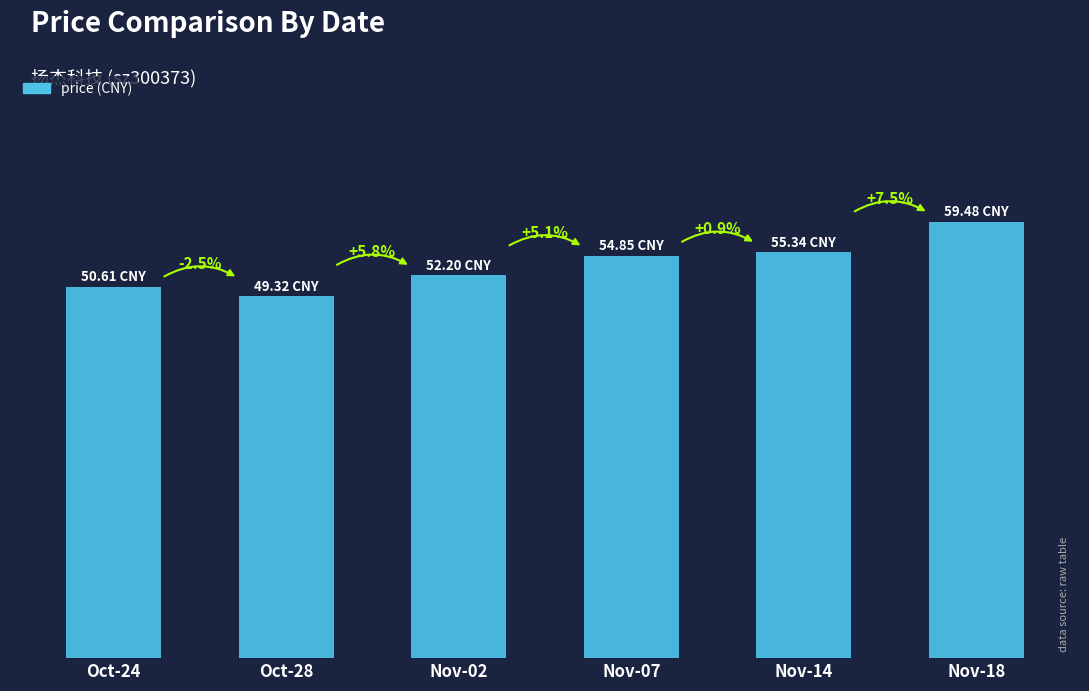

The value at Nov-18 is 38.8. True or false?

False